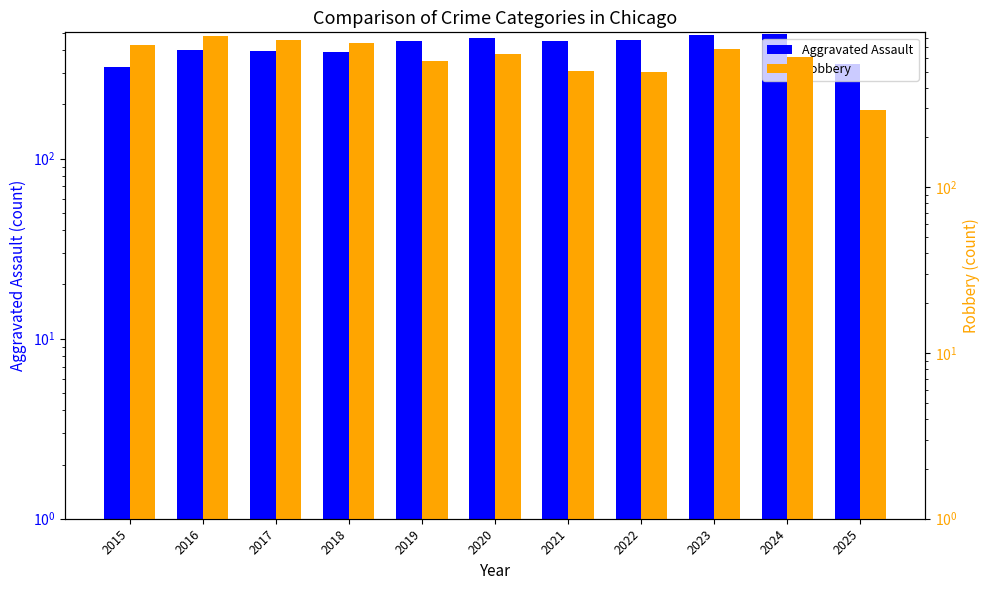

What is the greatest value displayed?

819